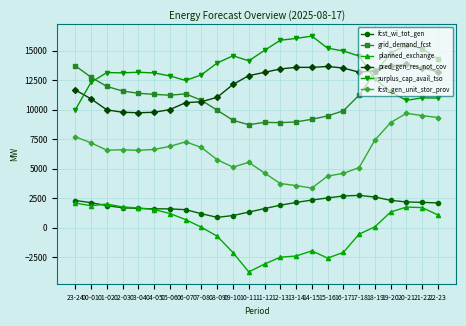

At which label is grid_demand_fcst closest to 12107?

01-02